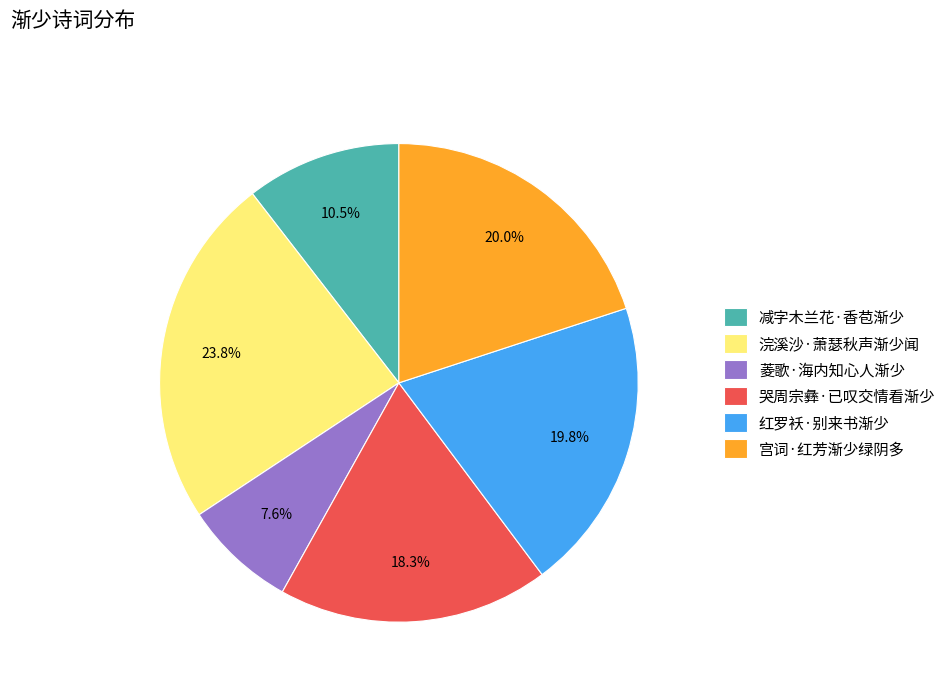

What is the total percentage of 减字木兰花·香苞渐少 and 浣溪沙·萧瑟秋声渐少闻?

34.3%